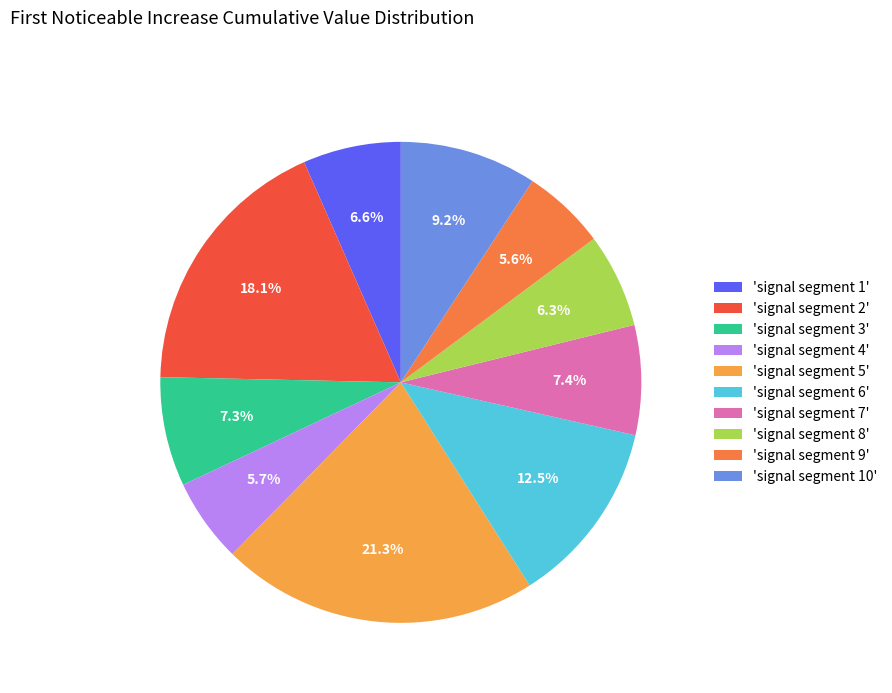

Count the number of slices in the pie.

10